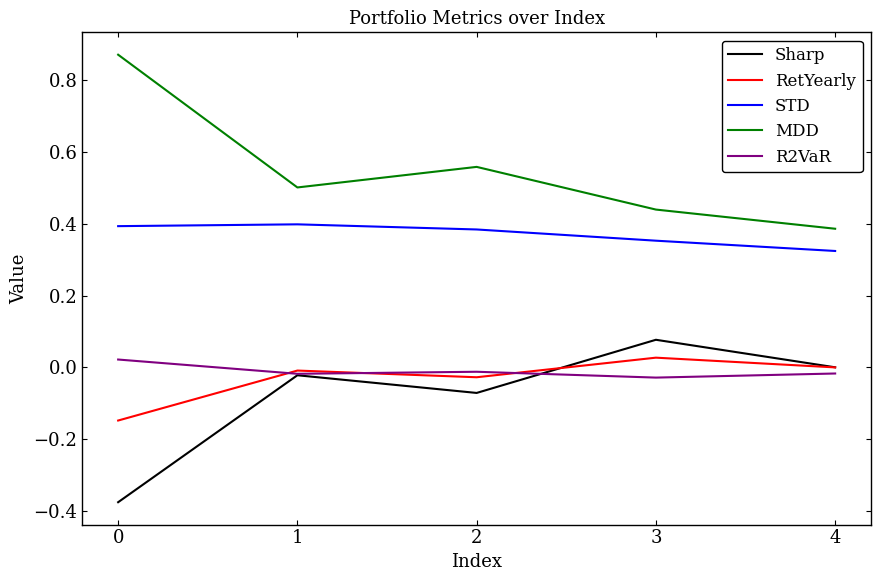

True or false: STD and MDD cross at least once.

False